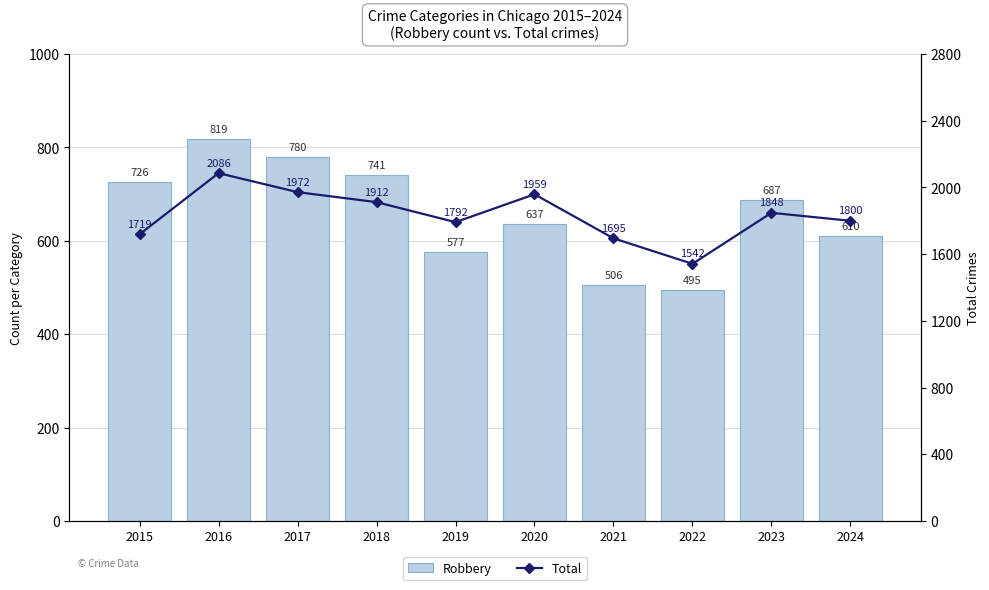

True or false: Robbery has a value of 1038 at 2024.

False